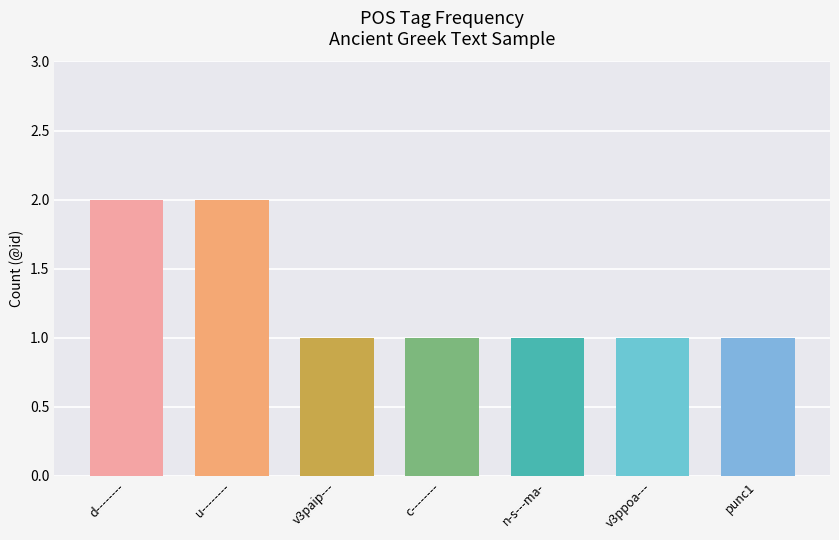

What is the value of the 7th bar from the left?

1